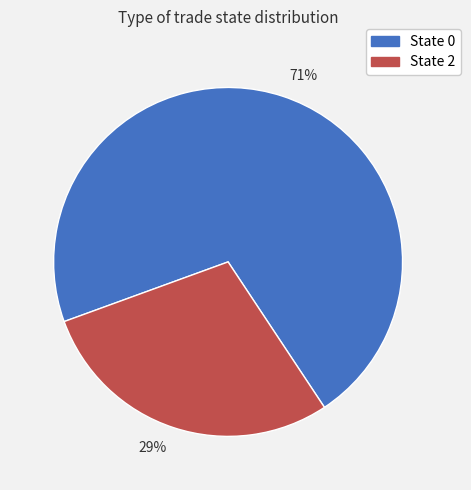

Is the sum of State 2 and State 0 greater than half?

Yes